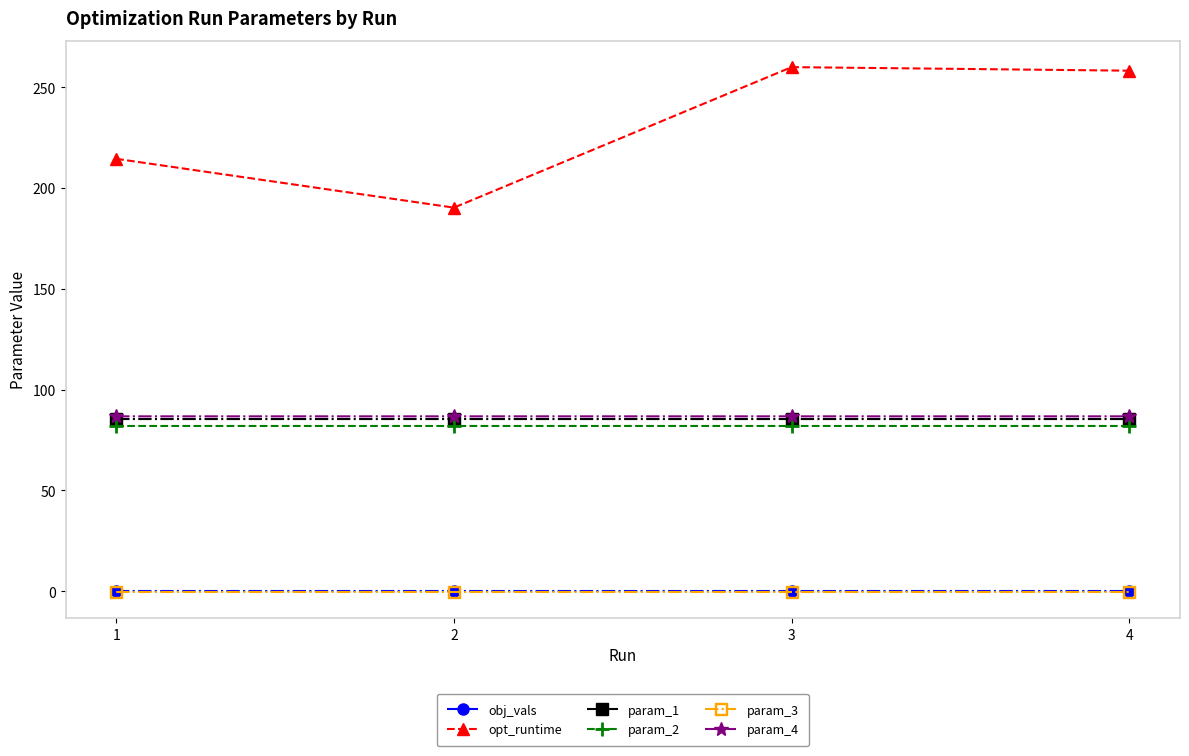

Which series has the largest total across all categories?

opt_runtime